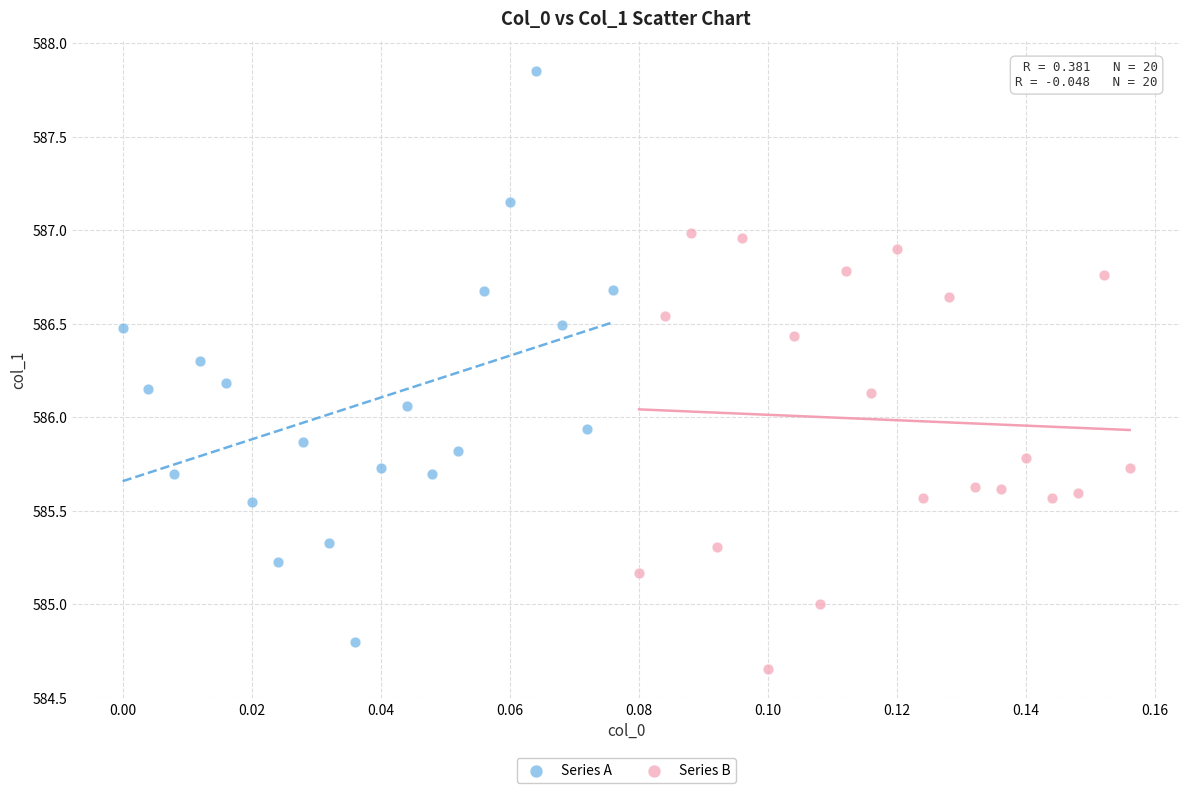

What are all the series names shown in the legend?

Series A, Series B